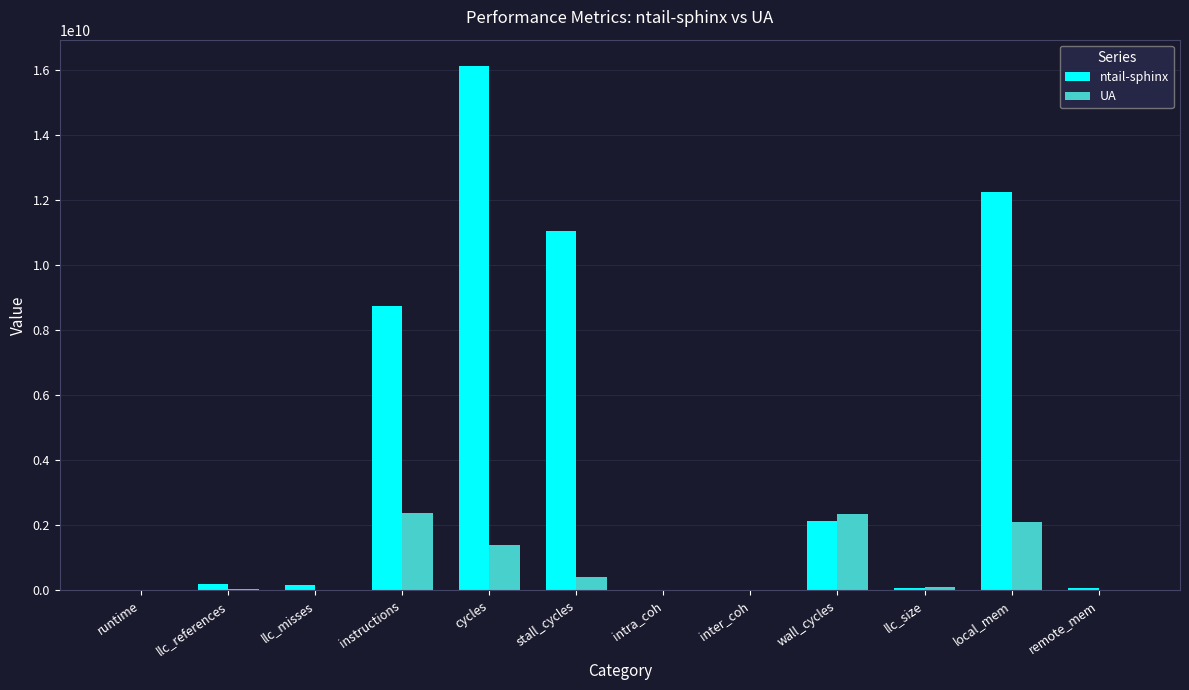

Count the number of categories in the chart.

12